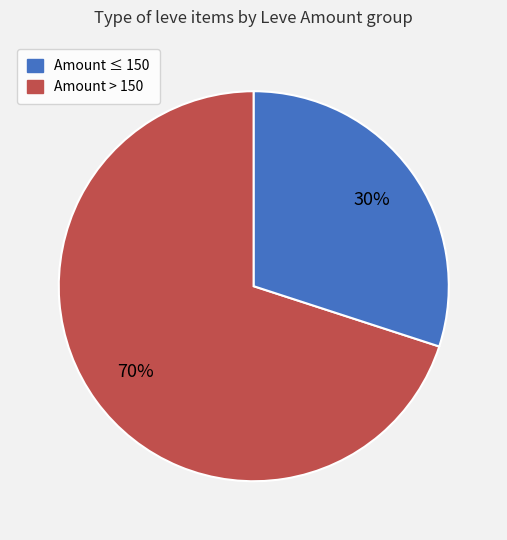

Is there a majority slice in this chart?

Yes